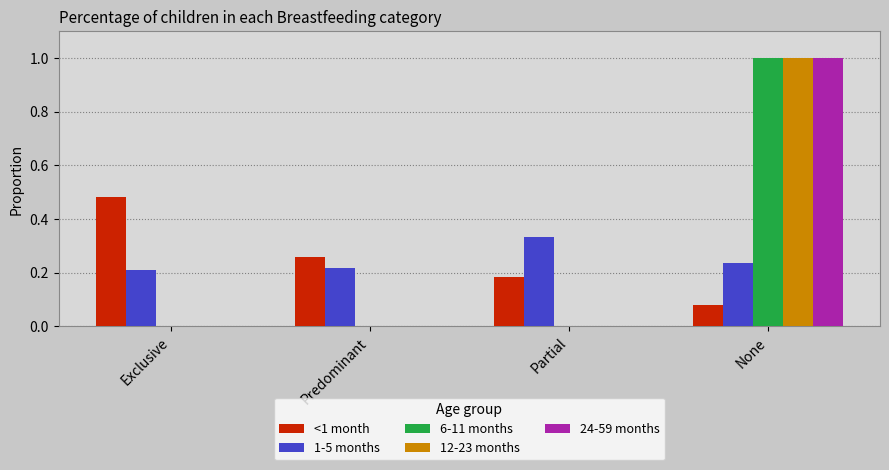

What is the total value across all series at Exclusive?

0.7